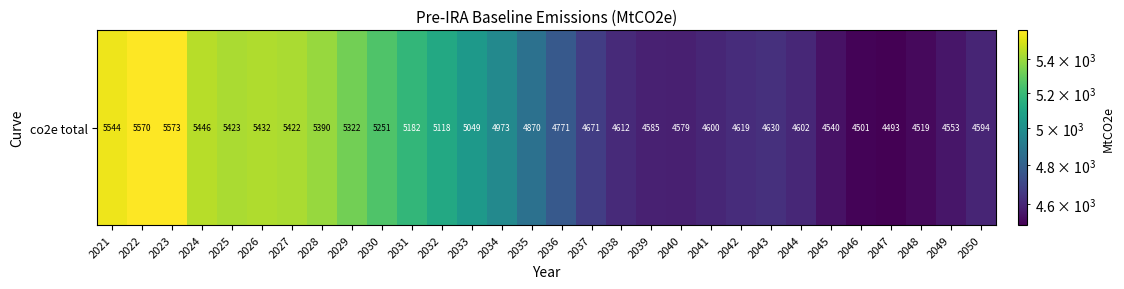

At which label is the value closest to 5033?

2033